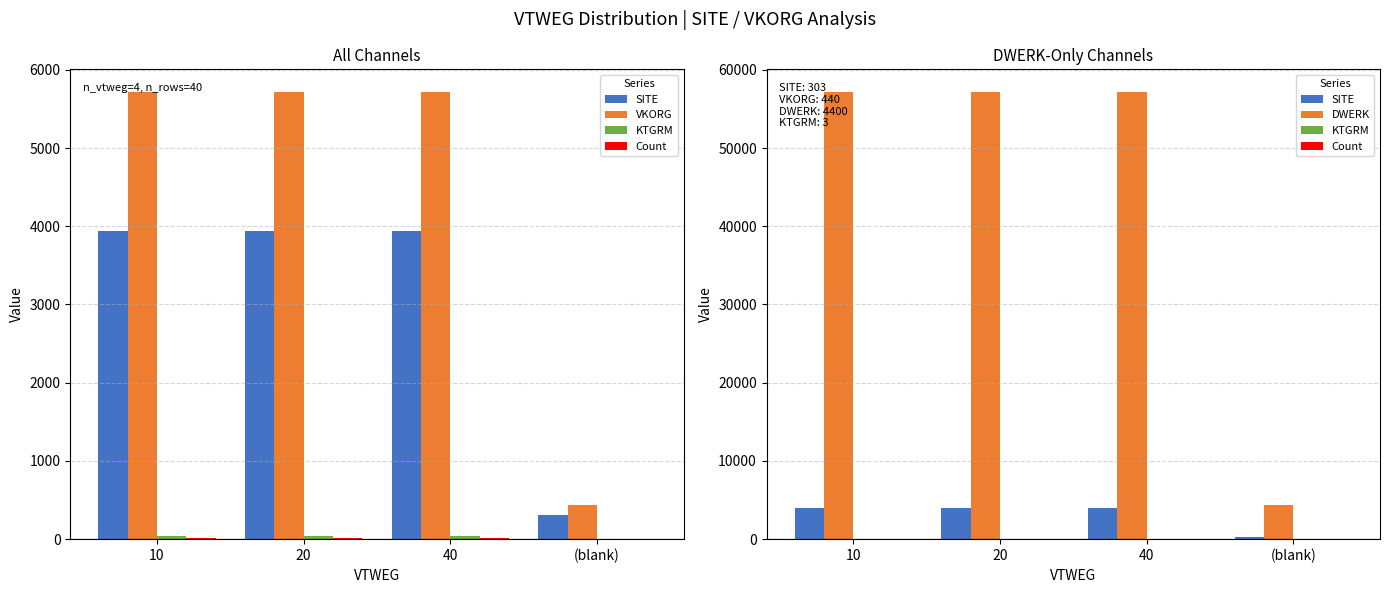

At which label is VKORG closest to 3080?

10